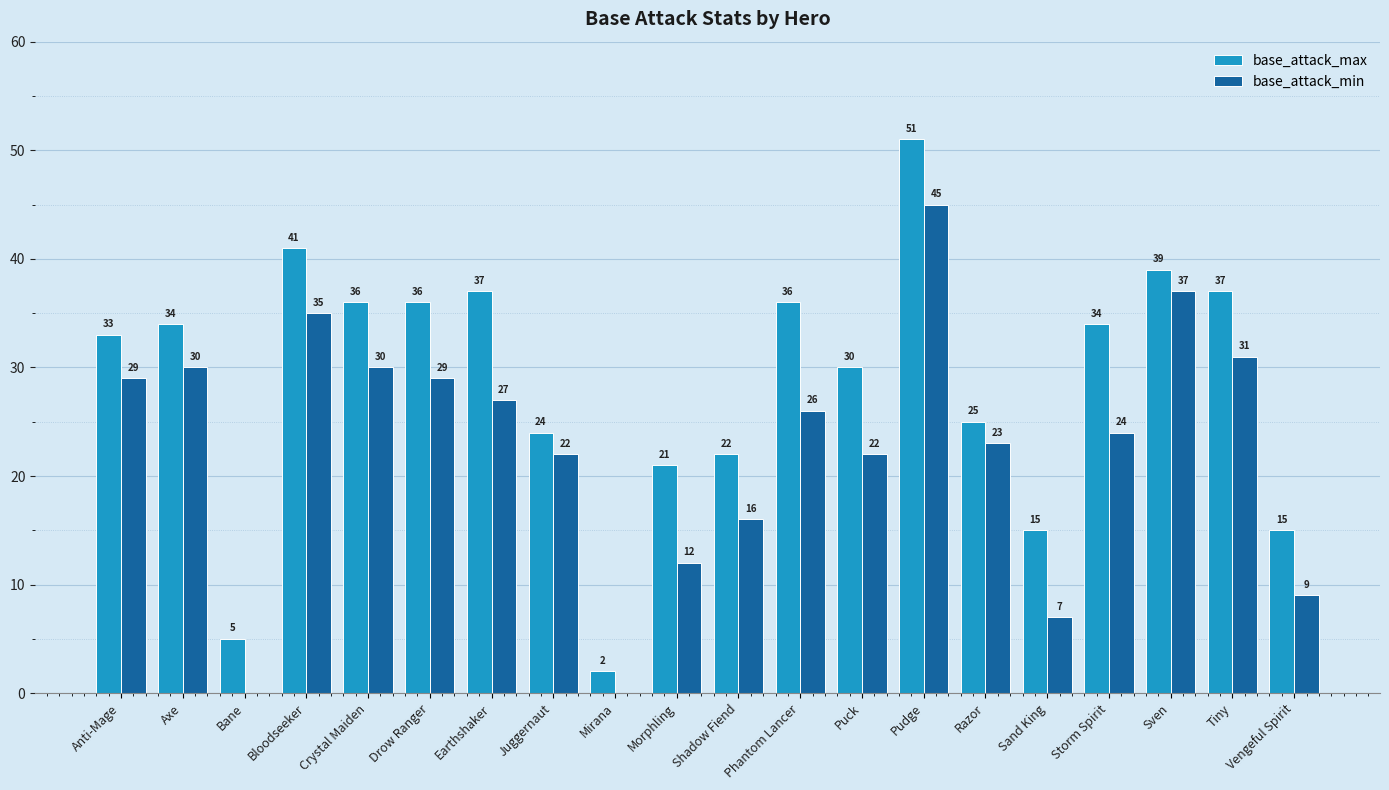

What is the approximate value of base_attack_min at Anti-Mage, to the nearest 10?

30